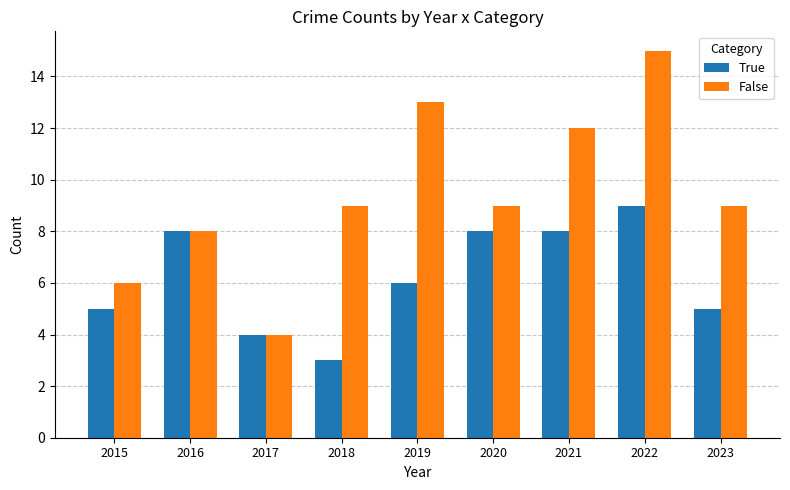

How many data points does each series have?

9